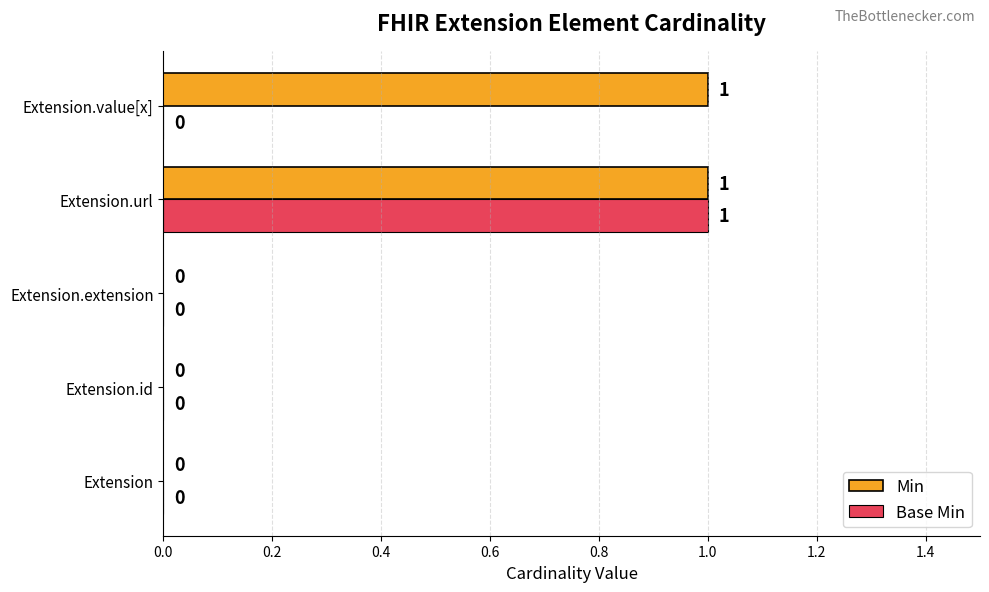

What are all the series names shown in the legend?

Min, Base Min